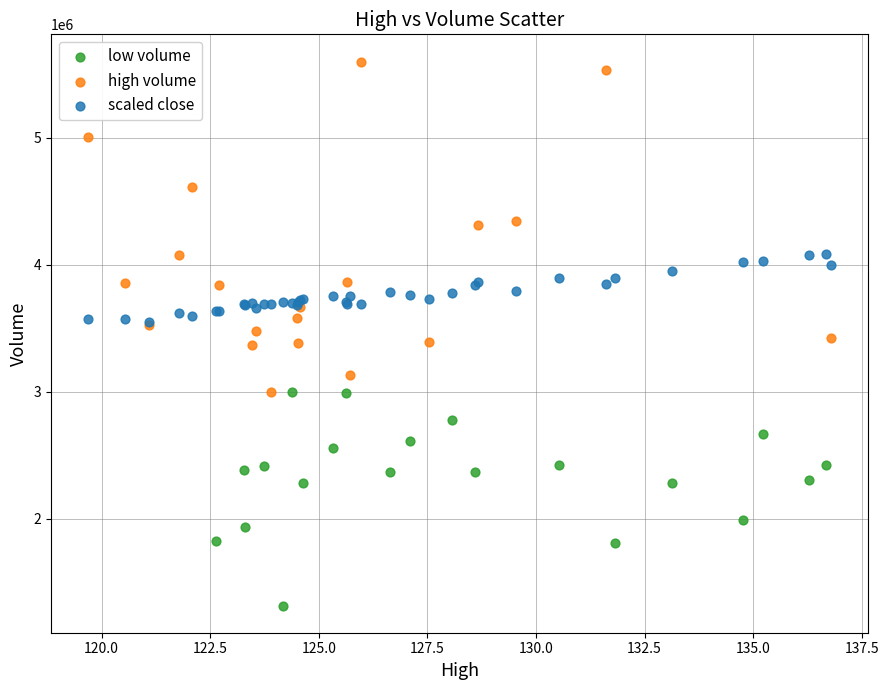

Which series reaches the minimum Y coordinate?

low volume